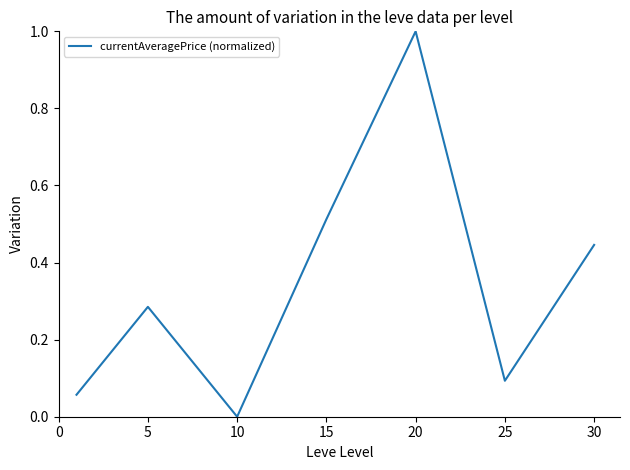

True or false: there are more than 1 points higher than both neighbors.

True